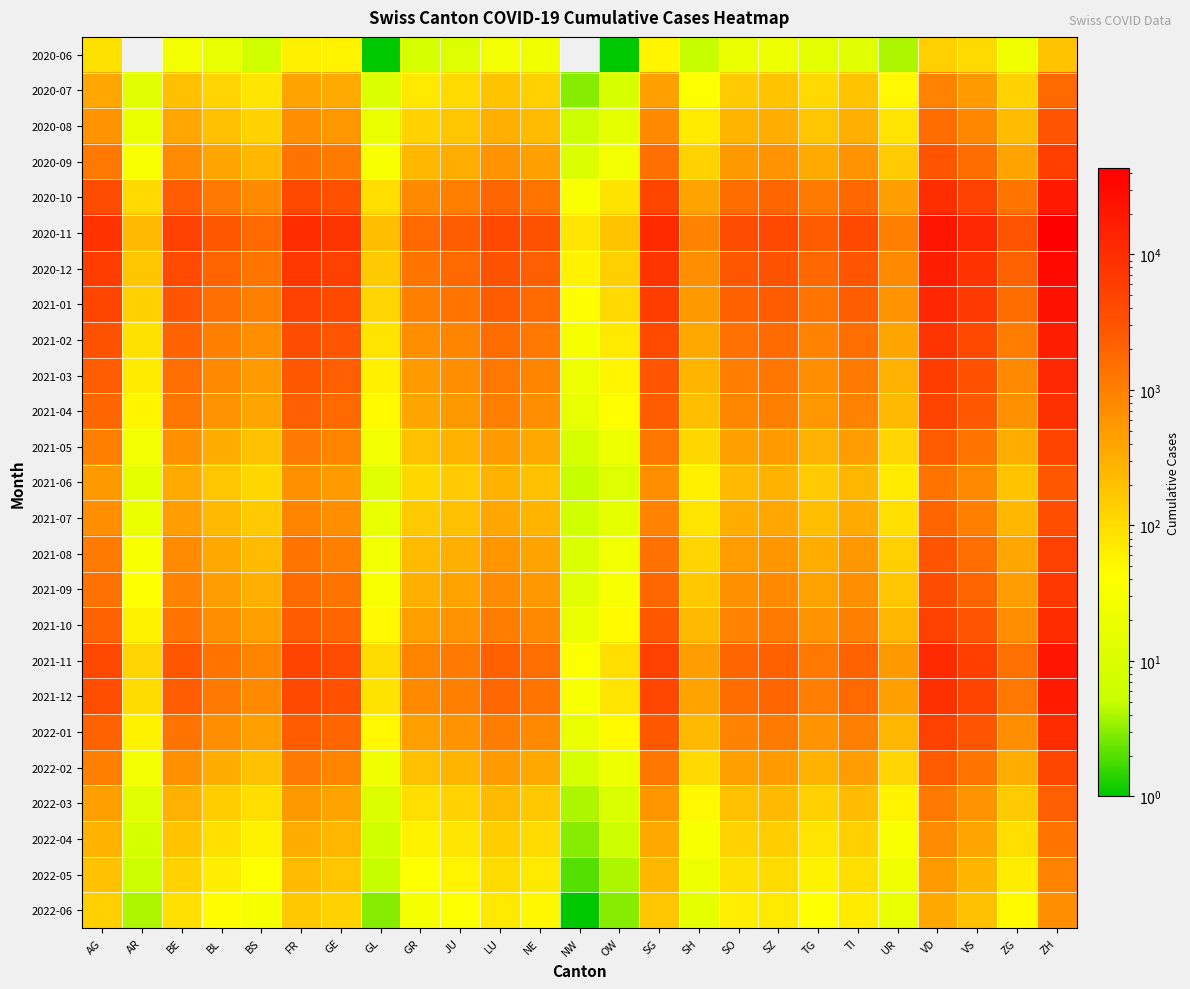

Reading left to right, what are all the values shown in this chart?

2020-06: AG=88	AR=0	BE=27	BL=17	BS=7	FR=61	GE=56	GL=1	GR=9	JU=12	LU=27	NE=23	NW=0	OW=1	SG=54	SH=5	SO=19	SZ=21	TG=15	TI=14	UR=4	VD=138	VS=105	ZG=23	ZH=190
2020-07: AG=382	AR=14	BE=207	BL=124	BS=77	FR=410	GE=348	GL=10	GR=71	JU=105	LU=184	NE=133	NW=3	OW=9	SG=442	SH=40	SO=155	SZ=183	TG=107	TI=183	UR=50	VD=968	VS=518	ZG=131	ZH=1778
2020-08: AG=630	AR=20	BE=380	BL=200	BS=130	FR=720	GE=560	GL=18	GR=130	JU=180	LU=310	NE=230	NW=6	OW=15	SG=780	SH=70	SO=270	SZ=320	TG=180	TI=310	UR=80	VD=1600	VS=850	ZG=220	ZH=3100
2020-09: AG=1200	AR=35	BE=750	BL=390	BS=250	FR=1400	GE=1100	GL=32	GR=250	JU=340	LU=600	NE=440	NW=11	OW=28	SG=1500	SH=130	SO=520	SZ=620	TG=350	TI=590	UR=150	VD=3100	VS=1650	ZG=420	ZH=6000
2020-10: AG=3800	AR=110	BE=2400	BL=1200	BS=790	FR=4400	GE=3500	GL=95	GR=790	JU=1050	LU=1900	NE=1400	NW=35	OW=85	SG=4800	SH=420	SO=1650	SZ=1950	TG=1100	TI=1850	UR=460	VD=9800	VS=5200	ZG=1300	ZH=19000
2020-11: AG=8500	AR=240	BE=5500	BL=2800	BS=1800	FR=10000	GE=8000	GL=210	GR=1800	JU=2400	LU=4300	NE=3200	NW=78	OW=190	SG=11000	SH=950	SO=3800	SZ=4400	TG=2500	TI=4200	UR=1050	VD=22000	VS=12000	ZG=2900	ZH=43000
2020-12: AG=6200	AR=175	BE=4000	BL=2000	BS=1300	FR=7300	GE=5800	GL=155	GR=1300	JU=1750	LU=3200	NE=2300	NW=57	OW=140	SG=8000	SH=700	SO=2750	SZ=3200	TG=1850	TI=3050	UR=770	VD=16000	VS=8700	ZG=2100	ZH=31000
2021-01: AG=4800	AR=135	BE=3100	BL=1550	BS=1000	FR=5700	GE=4500	GL=120	GR=1000	JU=1350	LU=2450	NE=1800	NW=44	OW=108	SG=6200	SH=540	SO=2150	SZ=2500	TG=1400	TI=2350	UR=600	VD=12500	VS=6700	ZG=1620	ZH=24000
2021-02: AG=3200	AR=90	BE=2100	BL=1030	BS=670	FR=3800	GE=3000	GL=80	GR=670	JU=900	LU=1650	NE=1200	NW=29	OW=72	SG=4150	SH=360	SO=1430	SZ=1670	TG=940	TI=1570	UR=400	VD=8300	VS=4450	ZG=1080	ZH=16000
2021-03: AG=2400	AR=68	BE=1580	BL=775	BS=500	FR=2850	GE=2250	GL=60	GR=500	JU=680	LU=1240	NE=900	NW=22	OW=54	SG=3100	SH=270	SO=1080	SZ=1260	TG=710	TI=1180	UR=300	VD=6250	VS=3350	ZG=810	ZH=12000
2021-04: AG=1900	AR=54	BE=1250	BL=615	BS=395	FR=2250	GE=1780	GL=47	GR=395	JU=535	LU=980	NE=710	NW=17	OW=43	SG=2450	SH=215	SO=850	SZ=990	TG=560	TI=930	UR=238	VD=4950	VS=2650	ZG=640	ZH=9500
2021-05: AG=980	AR=28	BE=645	BL=320	BS=205	FR=1170	GE=920	GL=25	GR=205	JU=280	LU=510	NE=370	NW=9	OW=22	SG=1270	SH=112	SO=445	SZ=515	TG=290	TI=485	UR=124	VD=2570	VS=1380	ZG=333	ZH=4950
2021-06: AG=540	AR=15	BE=355	BL=175	BS=113	FR=640	GE=505	GL=13	GR=113	JU=153	LU=278	NE=202	NW=5	OW=12	SG=695	SH=61	SO=243	SZ=282	TG=159	TI=265	UR=68	VD=1410	VS=755	ZG=183	ZH=2700
2021-07: AG=720	AR=20	BE=475	BL=235	BS=151	FR=860	GE=676	GL=17	GR=151	JU=204	LU=373	NE=271	NW=7	OW=16	SG=932	SH=82	SO=326	SZ=378	TG=213	TI=355	UR=91	VD=1890	VS=1012	ZG=245	ZH=3620
2021-08: AG=1100	AR=31	BE=725	BL=360	BS=230	FR=1310	GE=1030	GL=26	GR=230	JU=310	LU=568	NE=413	NW=10	OW=25	SG=1420	SH=124	SO=497	SZ=577	TG=325	TI=542	UR=138	VD=2880	VS=1543	ZG=374	ZH=5530
2021-09: AG=1450	AR=41	BE=955	BL=475	BS=304	FR=1730	GE=1360	GL=34	GR=304	JU=409	LU=750	NE=544	NW=13	OW=33	SG=1875	SH=163	SO=656	SZ=762	TG=429	TI=715	UR=182	VD=3800	VS=2036	ZG=493	ZH=7300
2021-10: AG=2100	AR=59	BE=1380	BL=685	BS=440	FR=2500	GE=1960	GL=50	GR=440	JU=592	LU=1084	NE=787	NW=19	OW=47	SG=2710	SH=236	SO=949	SZ=1102	TG=621	TI=1035	UR=263	VD=5500	VS=2944	ZG=713	ZH=10550
2021-11: AG=4200	AR=119	BE=2760	BL=1370	BS=879	FR=5000	GE=3920	GL=100	GR=879	JU=1183	LU=2168	NE=1573	NW=38	OW=95	SG=5420	SH=472	SO=1897	SZ=2204	TG=1241	TI=2070	UR=527	VD=11000	VS=5888	ZG=1426	ZH=21100
2021-12: AG=3600	AR=102	BE=2370	BL=1175	BS=755	FR=4300	GE=3365	GL=86	GR=755	JU=1015	LU=1861	NE=1350	NW=33	OW=81	SG=4654	SH=405	SO=1629	SZ=1892	TG=1066	TI=1777	UR=452	VD=9450	VS=5056	ZG=1224	ZH=18100
2022-01: AG=2100	AR=59	BE=1380	BL=685	BS=440	FR=2500	GE=1960	GL=50	GR=440	JU=592	LU=1084	NE=787	NW=19	OW=47	SG=2710	SH=236	SO=949	SZ=1102	TG=621	TI=1035	UR=263	VD=5500	VS=2944	ZG=713	ZH=10550
2022-02: AG=980	AR=28	BE=645	BL=320	BS=205	FR=1160	GE=910	GL=23	GR=205	JU=276	LU=505	NE=366	NW=9	OW=22	SG=1260	SH=110	SO=440	SZ=512	TG=288	TI=480	UR=122	VD=2540	VS=1360	ZG=329	ZH=4880
2022-03: AG=450	AR=13	BE=295	BL=147	BS=94	FR=533	GE=418	GL=11	GR=94	JU=127	LU=232	NE=168	NW=4	OW=10	SG=578	SH=50	SO=202	SZ=235	TG=133	TI=221	UR=56	VD=1165	VS=624	ZG=151	ZH=2240
2022-04: AG=280	AR=8	BE=185	BL=91	BS=58	FR=332	GE=260	GL=7	GR=58	JU=78	LU=144	NE=104	NW=3	OW=6	SG=360	SH=31	SO=126	SZ=146	TG=82	TI=137	UR=35	VD=726	VS=388	ZG=94	ZH=1390
2022-05: AG=195	AR=6	BE=128	BL=63	BS=41	FR=231	GE=181	GL=5	GR=41	JU=55	LU=101	NE=73	NW=2	OW=4	SG=250	SH=22	SO=87	SZ=102	TG=57	TI=96	UR=24	VD=505	VS=270	ZG=65	ZH=967
2022-06: AG=140	AR=4	BE=92	BL=46	BS=29	FR=166	GE=130	GL=3	GR=29	JU=39	LU=72	NE=52	NW=1	OW=3	SG=180	SH=16	SO=63	SZ=73	TG=41	TI=68	UR=17	VD=362	VS=194	ZG=47	ZH=694